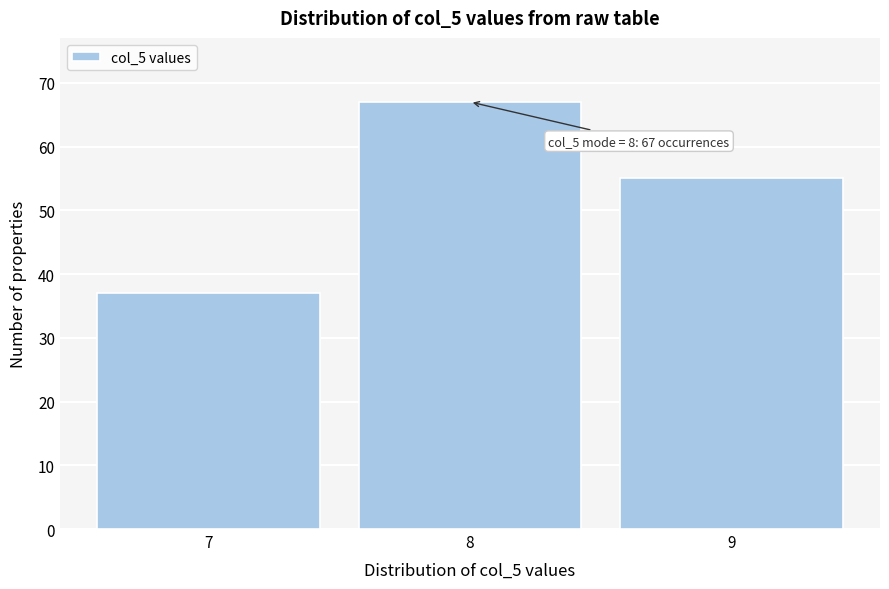

Over which range of the x-axis is the bar tallest?

7.5 to 8.5